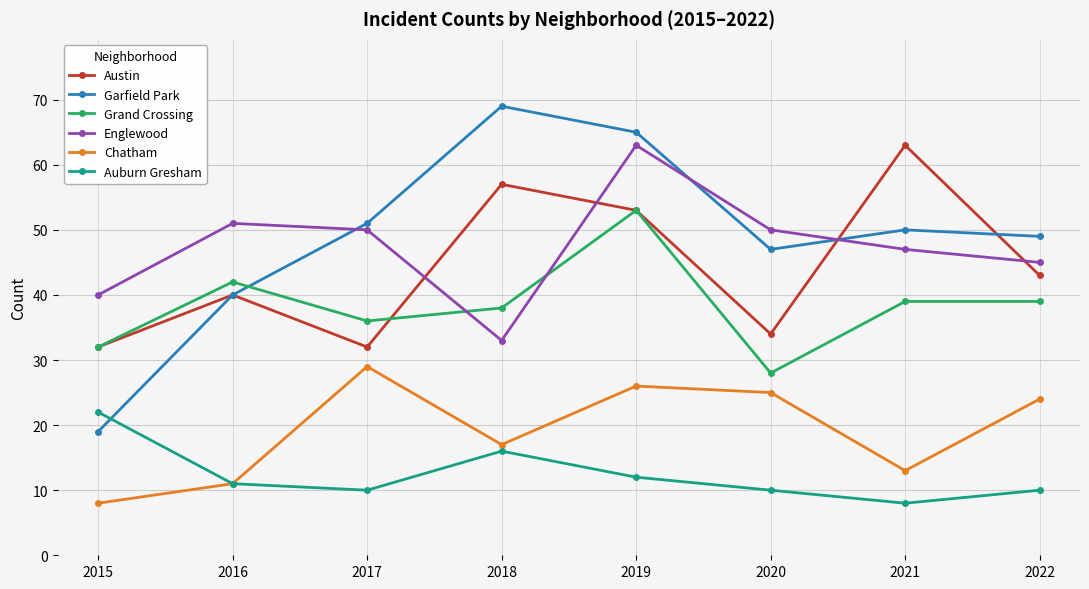

What is the value of the Grand Crossing point at the 6th from the left?

28